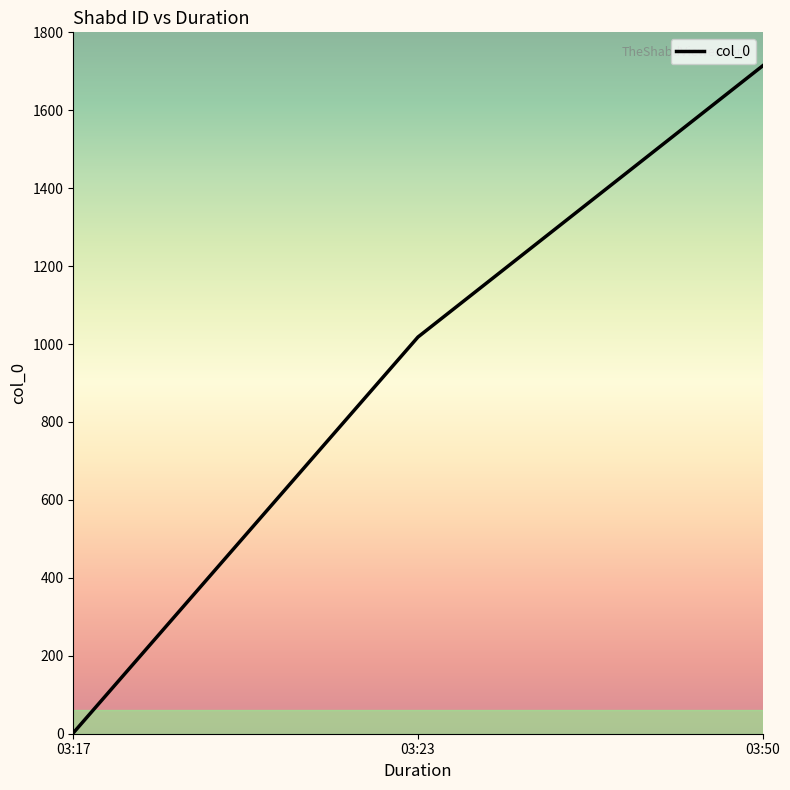

The value at 03:50 is 870. True or false?

False